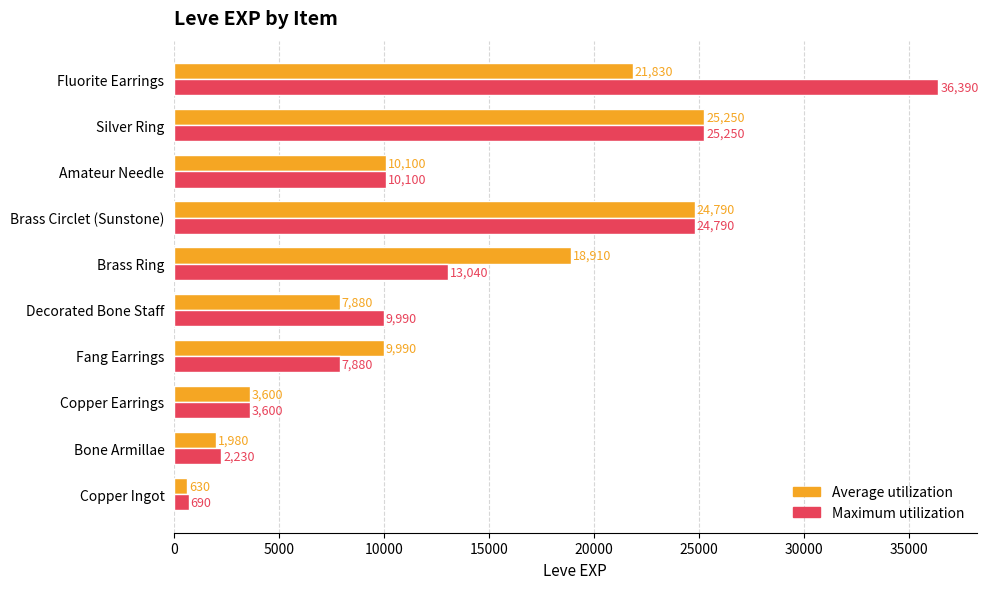

The Maximum utilization series shows 2574 at Amateur Needle. True or false?

False